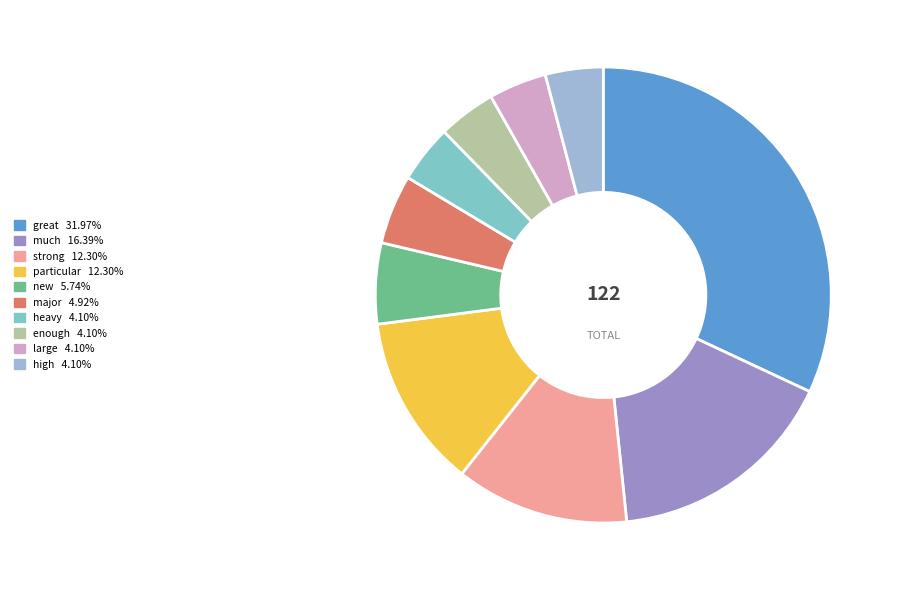

Does heavy account for over 50% of the chart?

No